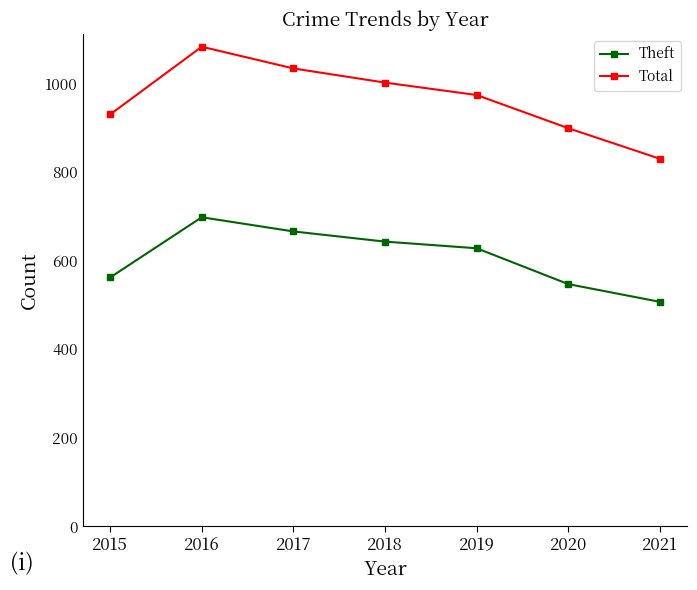

Reading left to right, transcribe all the data shown in this chart.

Theft: 562	698	666	643	628	547	507
Total: 930	1083	1034	1002	974	899	830